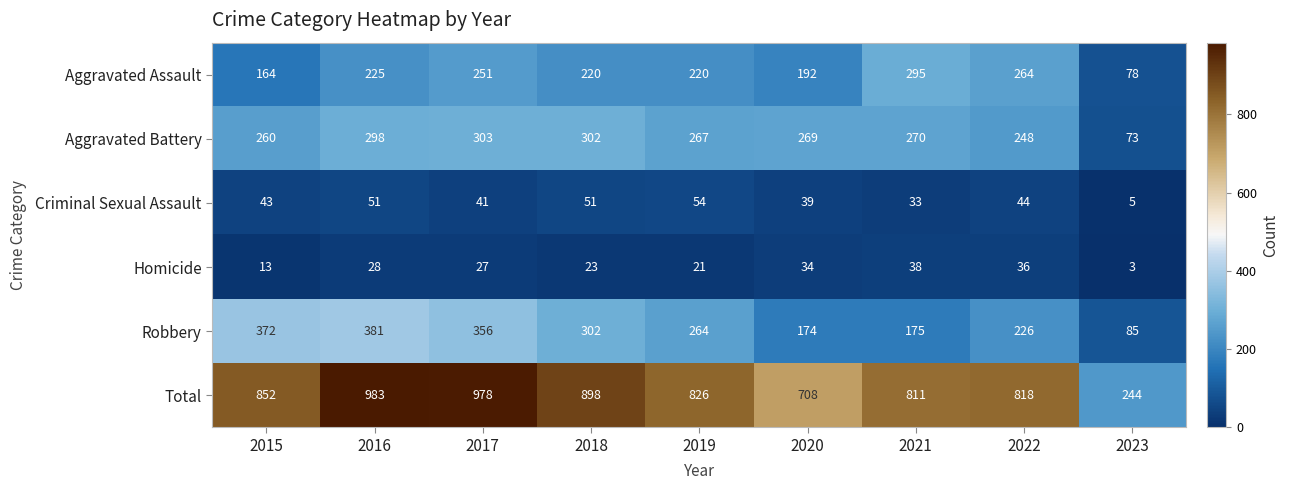

Between 2015 and 2021, which series saw the biggest shift?

Robbery